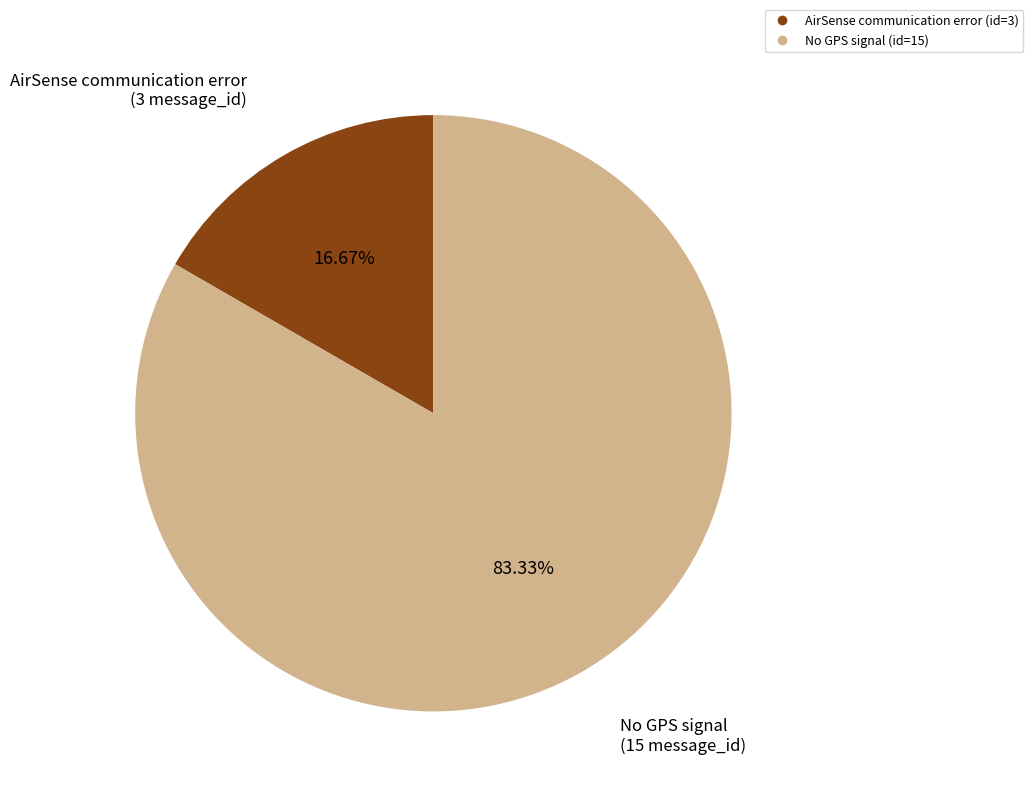

How many slices are in this pie chart?

2